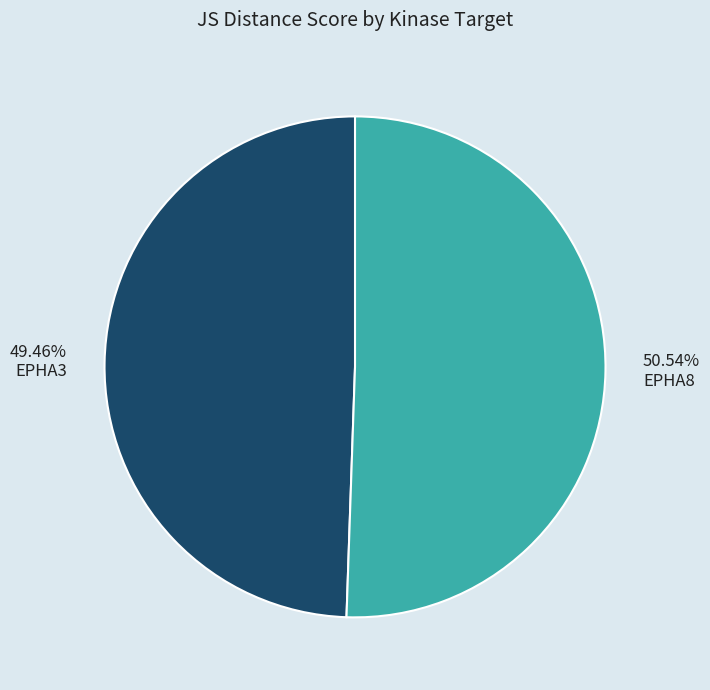

Is EPHA3 the majority of the pie?

No